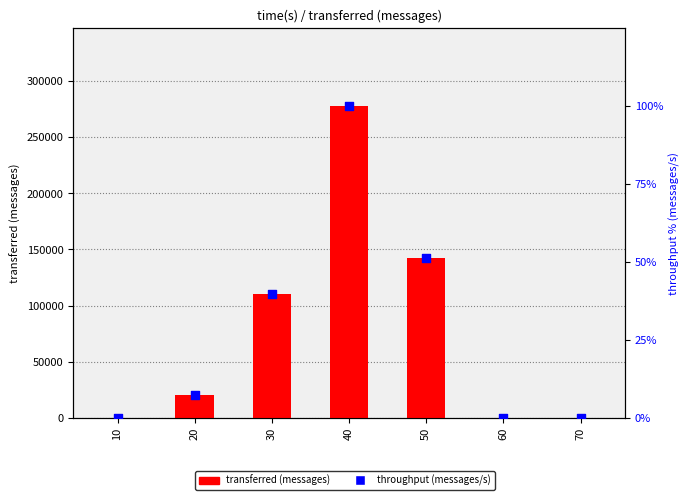

Which series has the largest total across all categories?

transferred (messages)